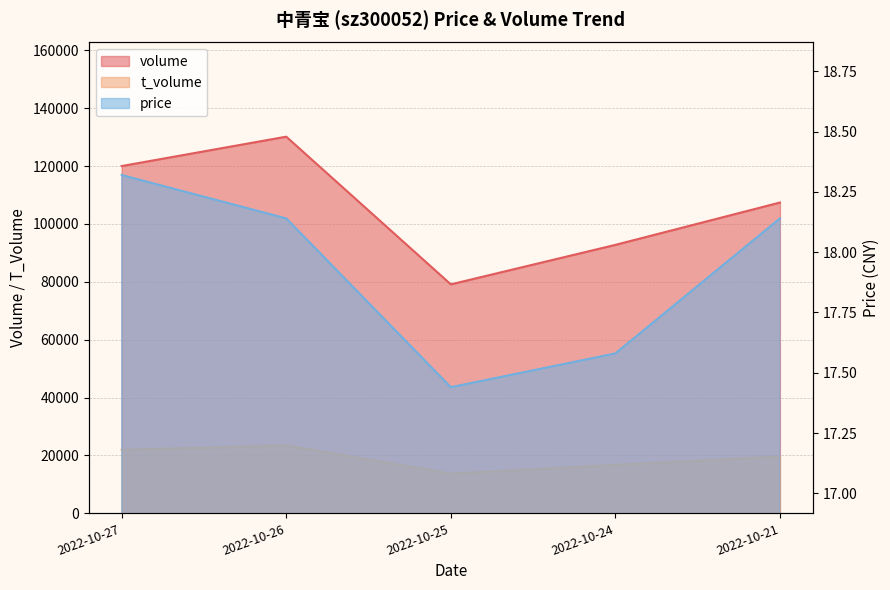

Is the value of t_volume at 2022-10-27 greater than the value of price at 2022-10-26?

Yes